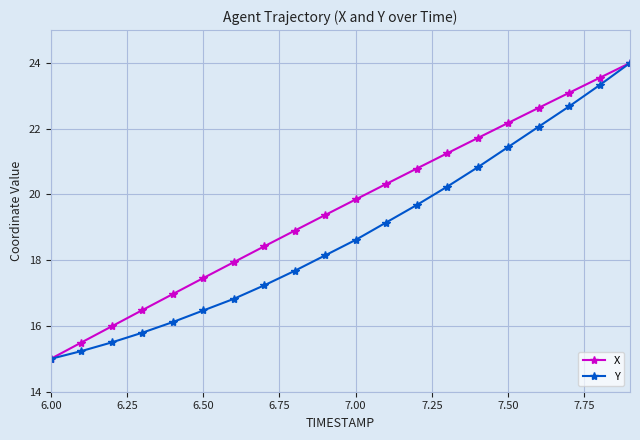

What is the lowest value of the X series?

15.0